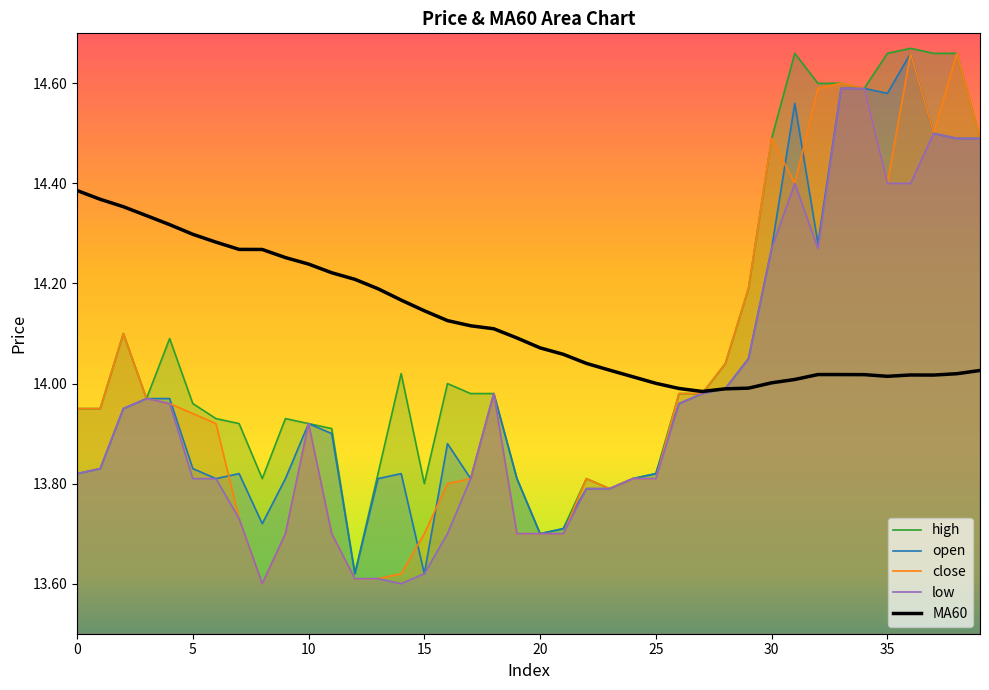

Does the chart display data point markers on the line(s)?

No